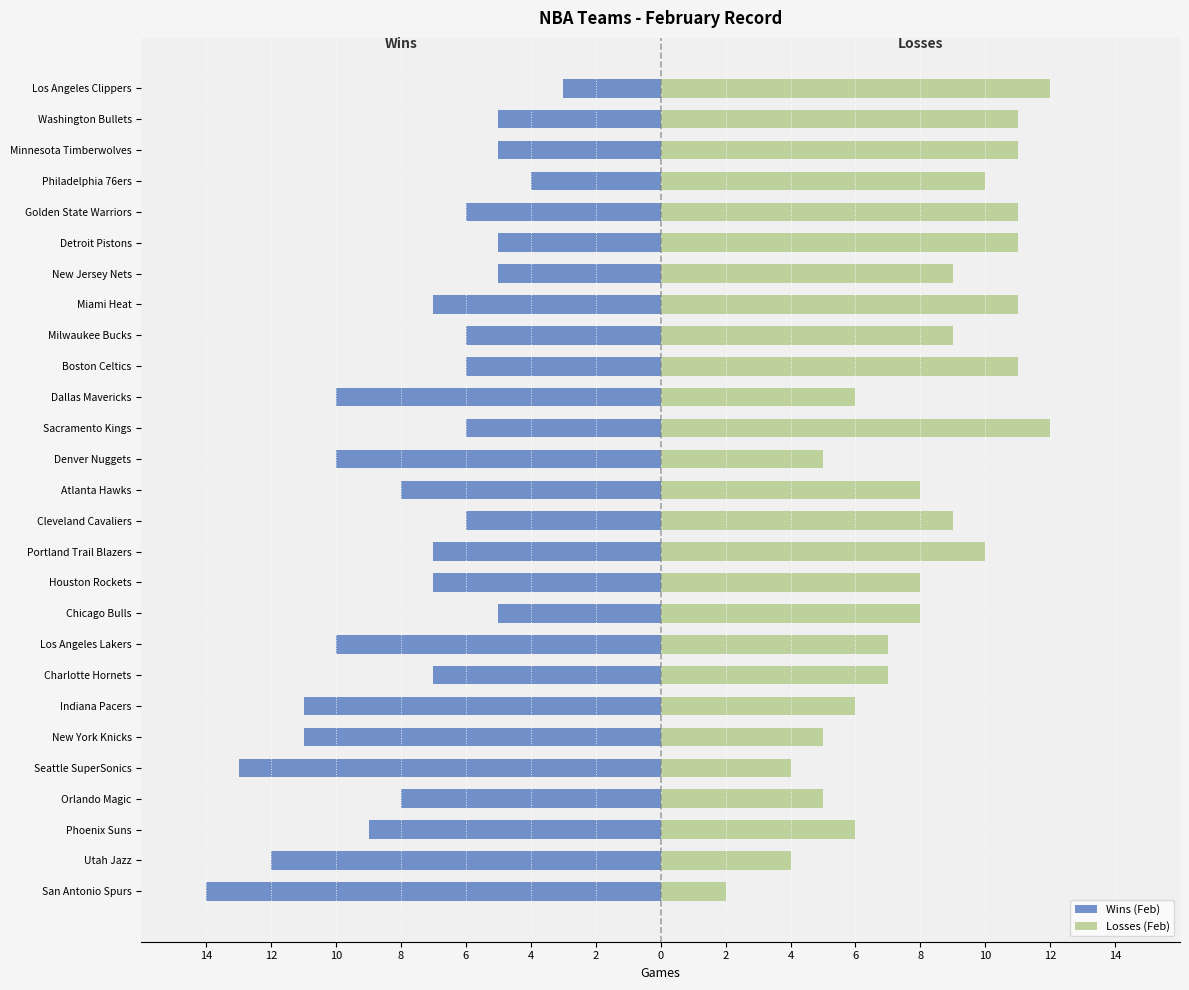

Between Orlando Magic and New Jersey Nets, which series saw the biggest shift?

Losses (Feb)